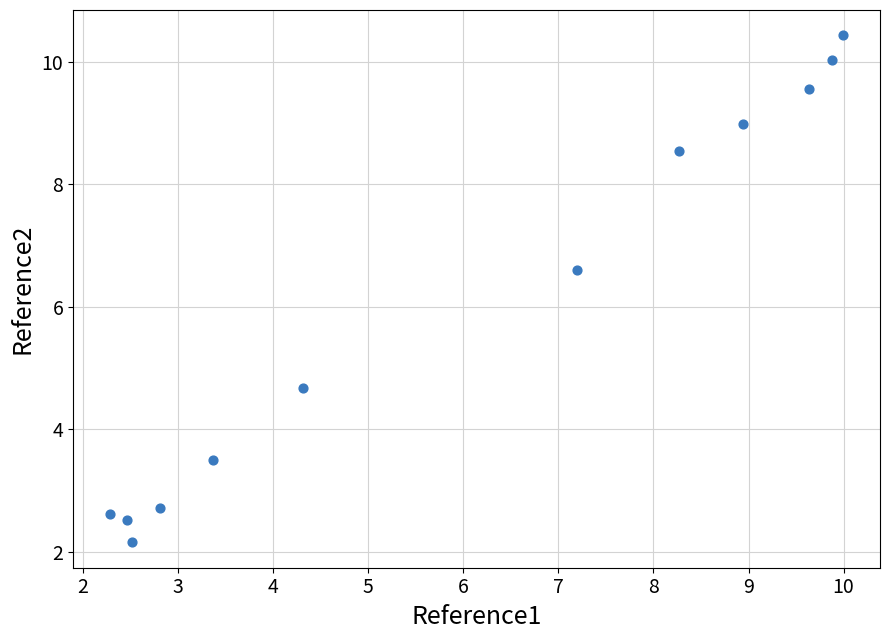

What Y value in the scatter plot is closest to 6?

6.6